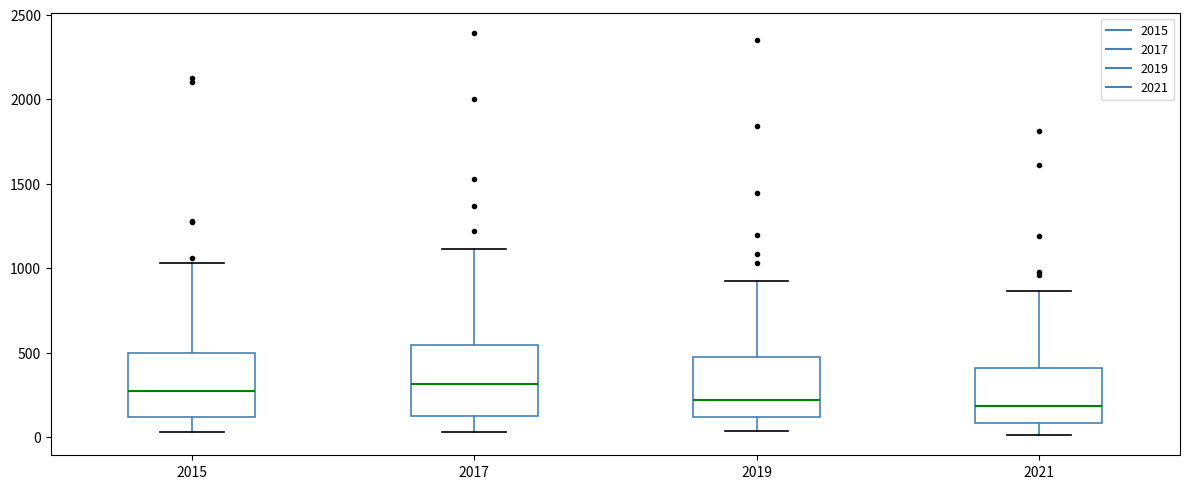

Where does the lower whisker of the box at x = 2015 end on the y-axis? The values are not printed on the chart, so give them approximately, as read against the axis.

50